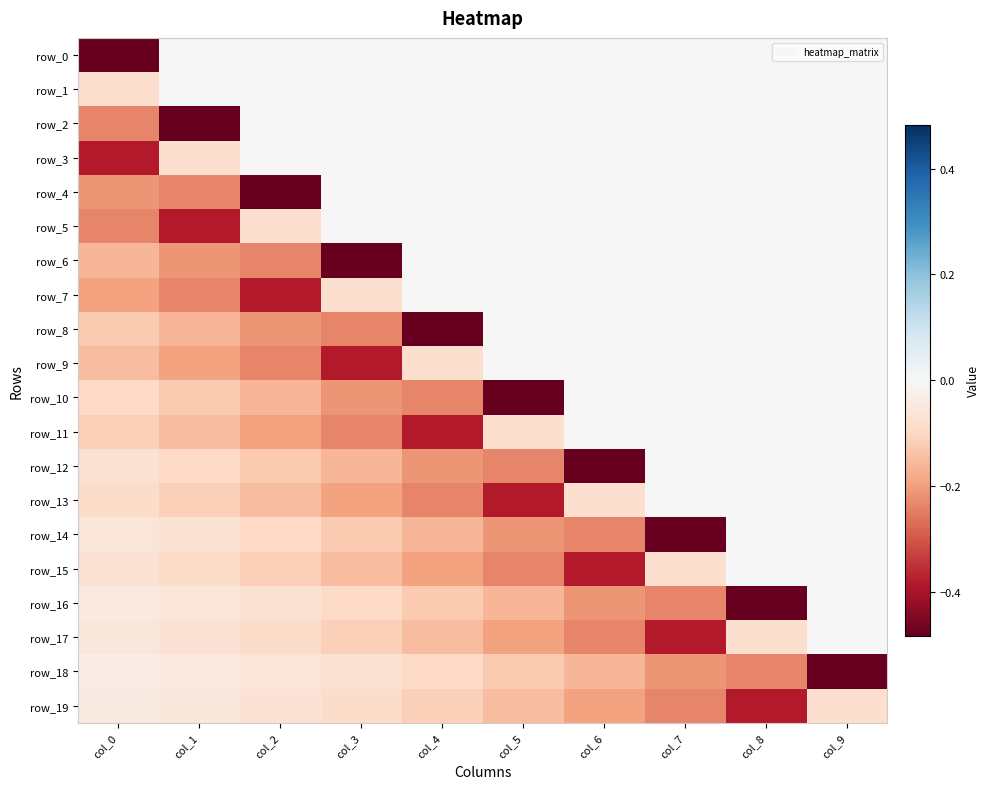

The value of row_4 at col_0 is -0.4. True or false?

False